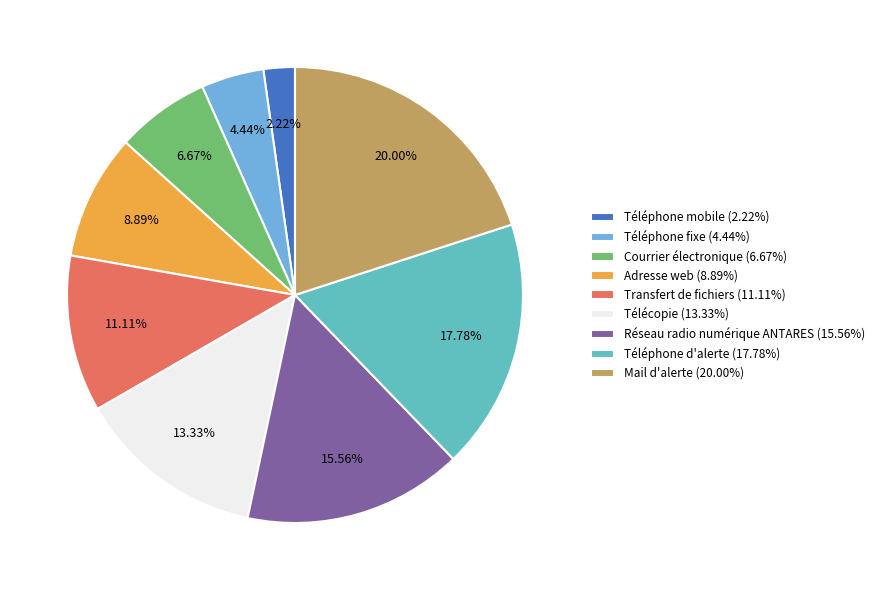

To the nearest percent, what is the difference between the Mail d'alerte and Téléphone d'alerte slice percentages?

2%